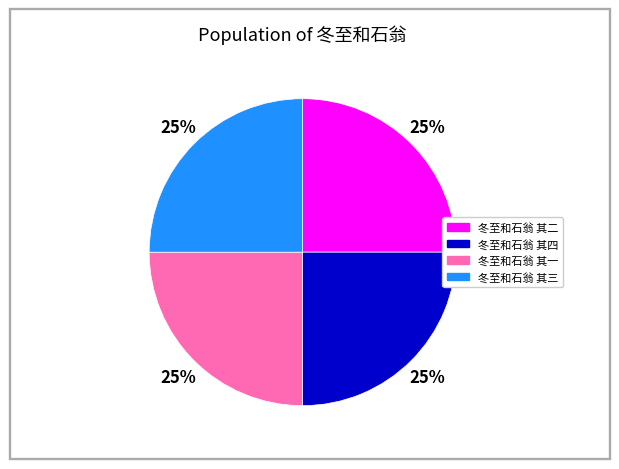

What percentage is the 冬至和石翁 其四 slice, to the nearest percent?

25%